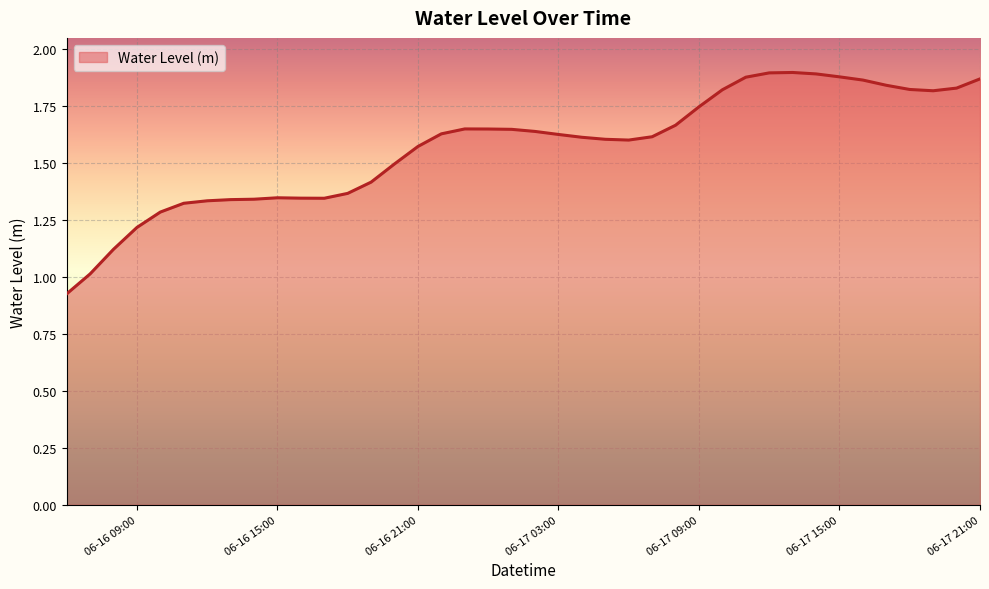

What is the difference between the maximum and minimum values?

1.0